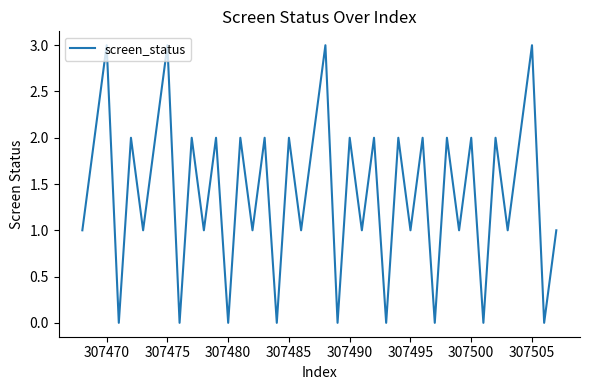

What is the difference between the maximum and minimum values?

3